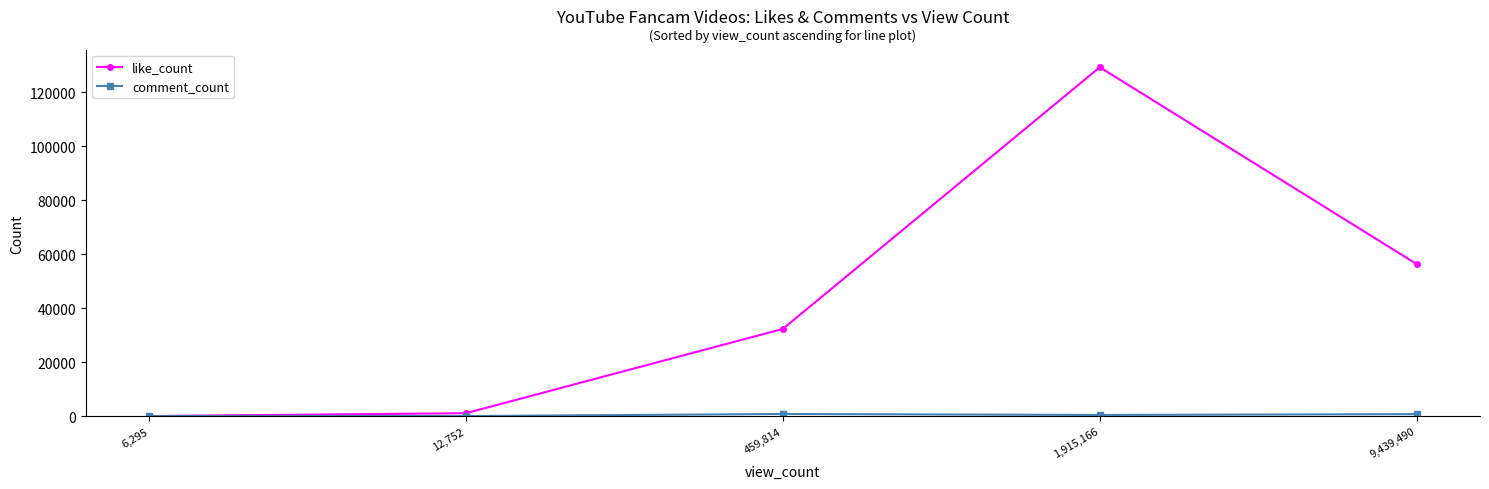

At which category does like_count reach its first local peak?

1,915,166